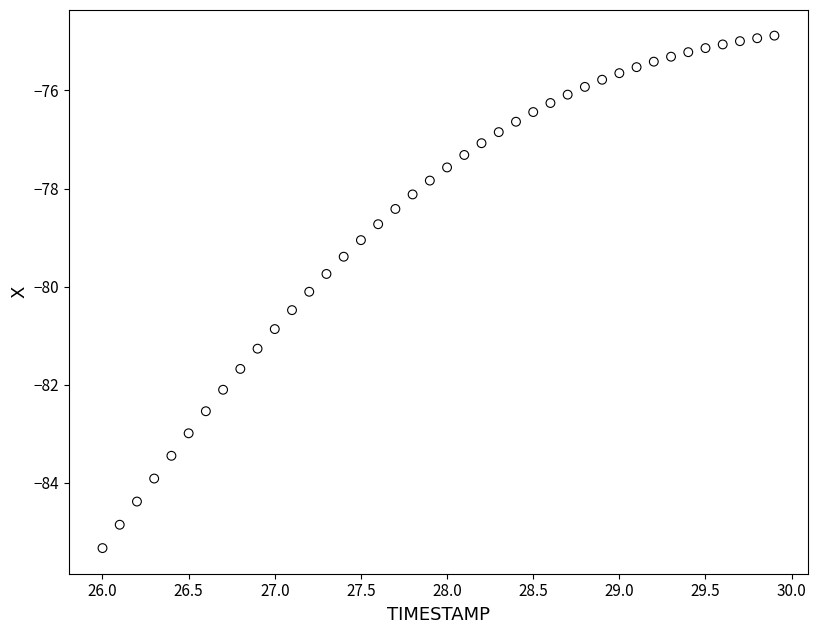

What is the range of Y values (max minus min)?

10.4